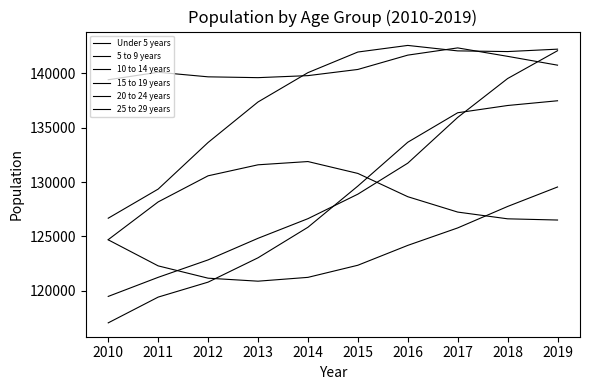

How many lines are shown in the chart?

6